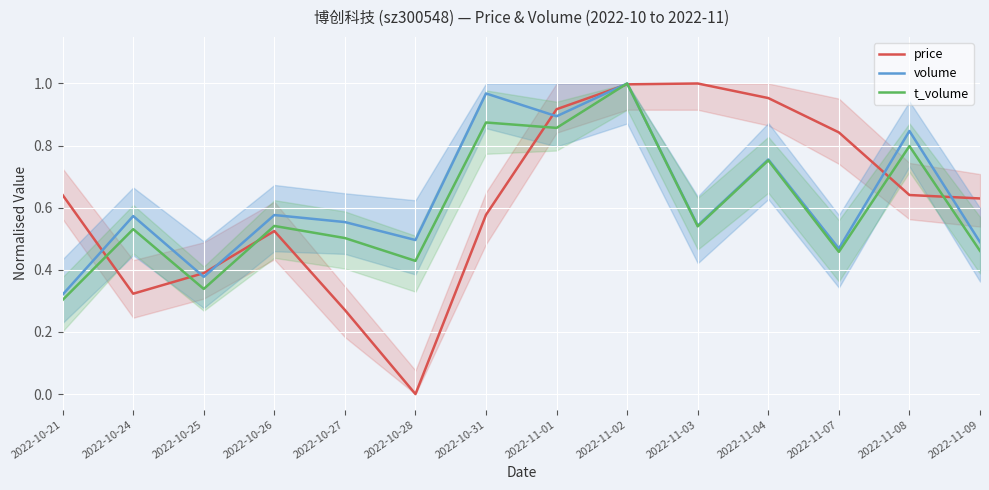

Rank the categories by price value from highest to lowest.

2022-11-03, 2022-11-02, 2022-11-04, 2022-11-01, 2022-11-07, 2022-10-21, 2022-11-08, 2022-11-09, 2022-10-31, 2022-10-26, 2022-10-25, 2022-10-24, 2022-10-27, 2022-10-28